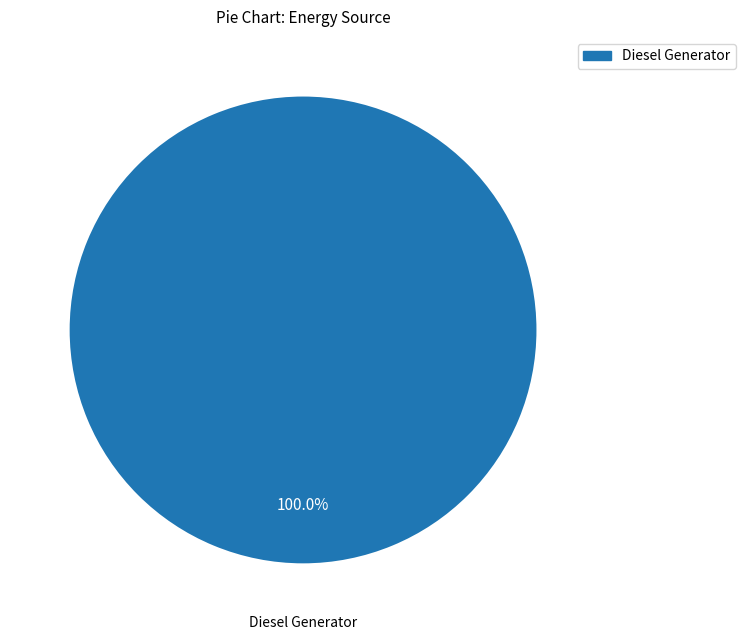

Is there a majority slice in this chart?

Yes